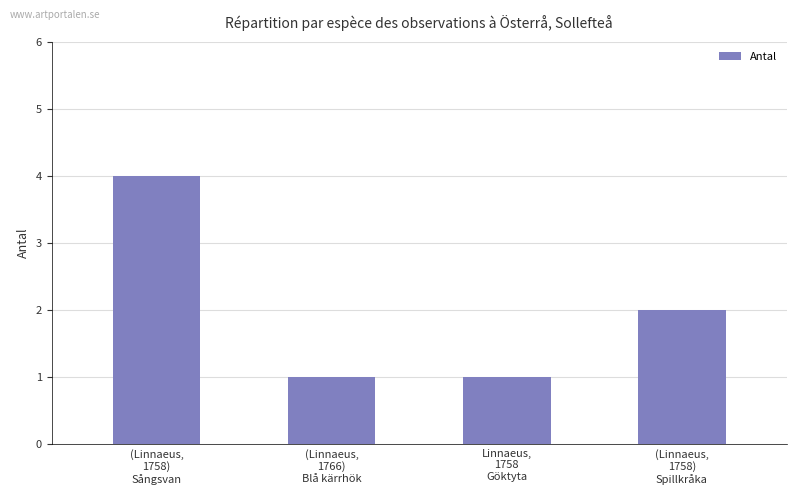

The chart shows a value of 2 at (Linnaeus,
1758)
Spillkråka. True or false?

True